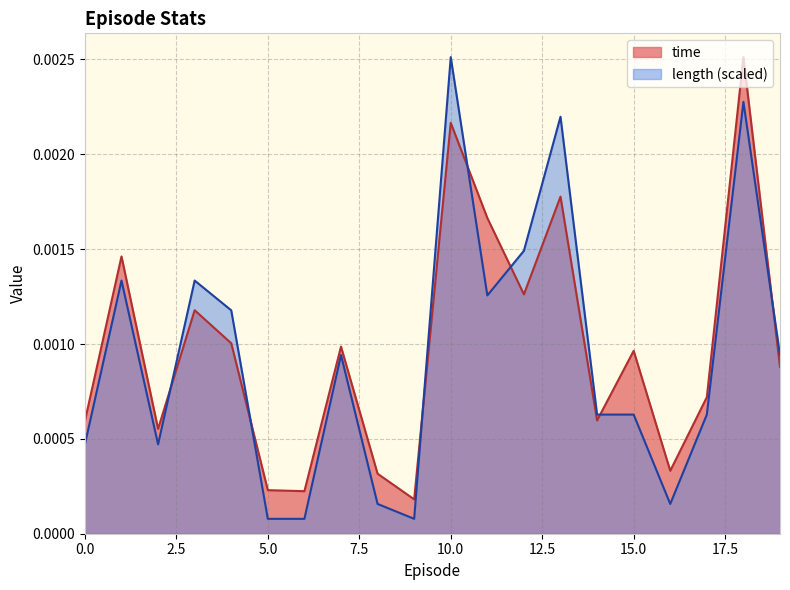

At which label does time reach its minimum?

9